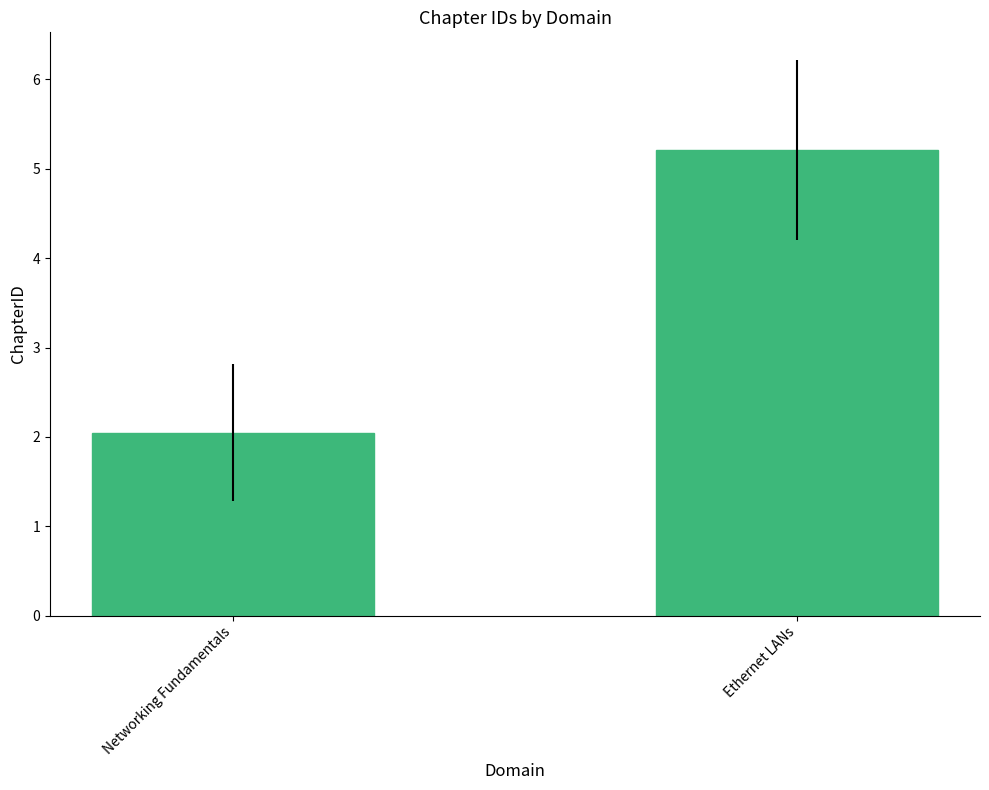

Reading left to right, what are all the values shown in this chart?

Networking Fundamentals=2.0	Ethernet LANs=5.2